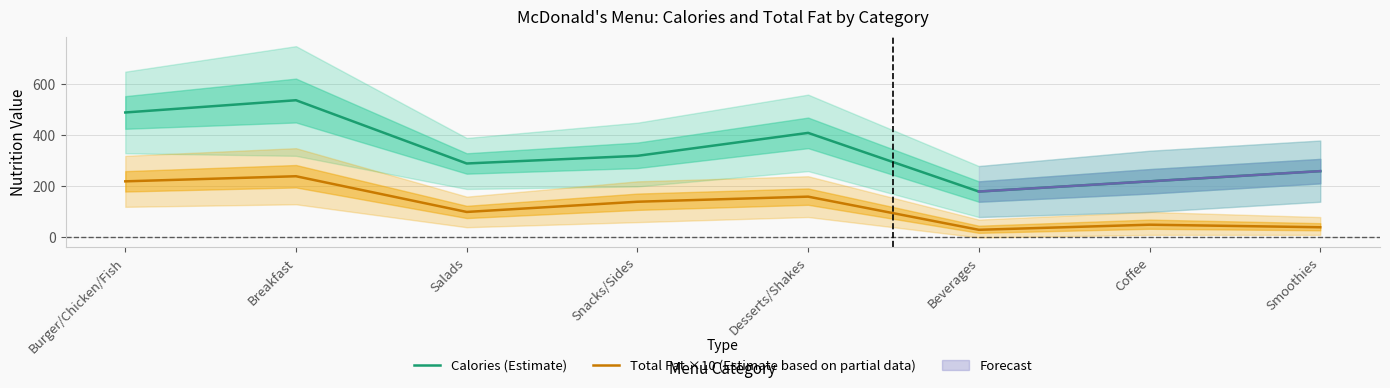

Reading left to right, what are all the values shown in this chart?

Calories (Estimate): 490	538	290	320	410	180	220	260
Total Fat ×10 (Estimate based on partial data): 220	240	100	140	160	30	50	40